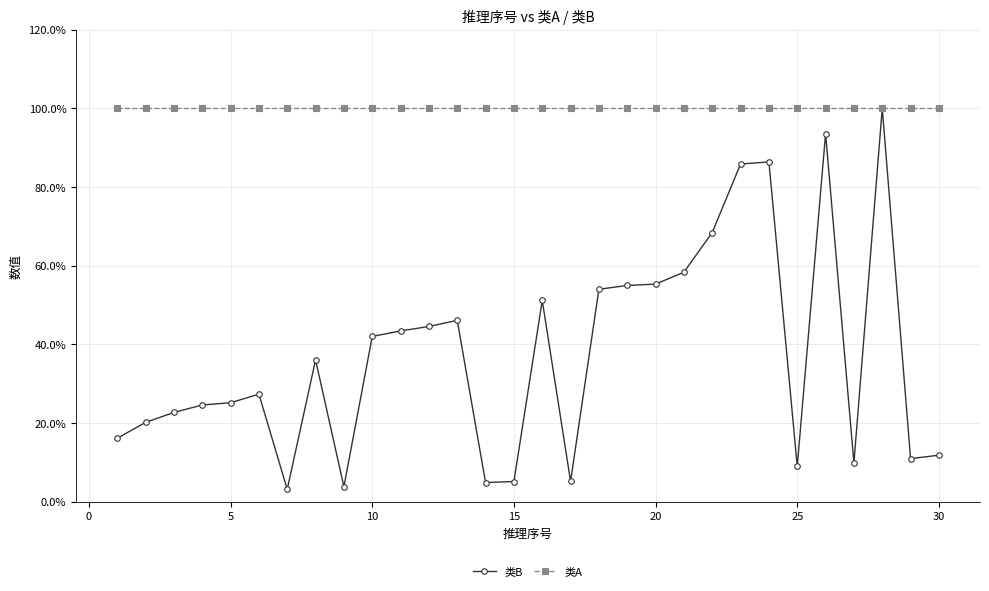

What is the highest value of the 类A series?

100.0